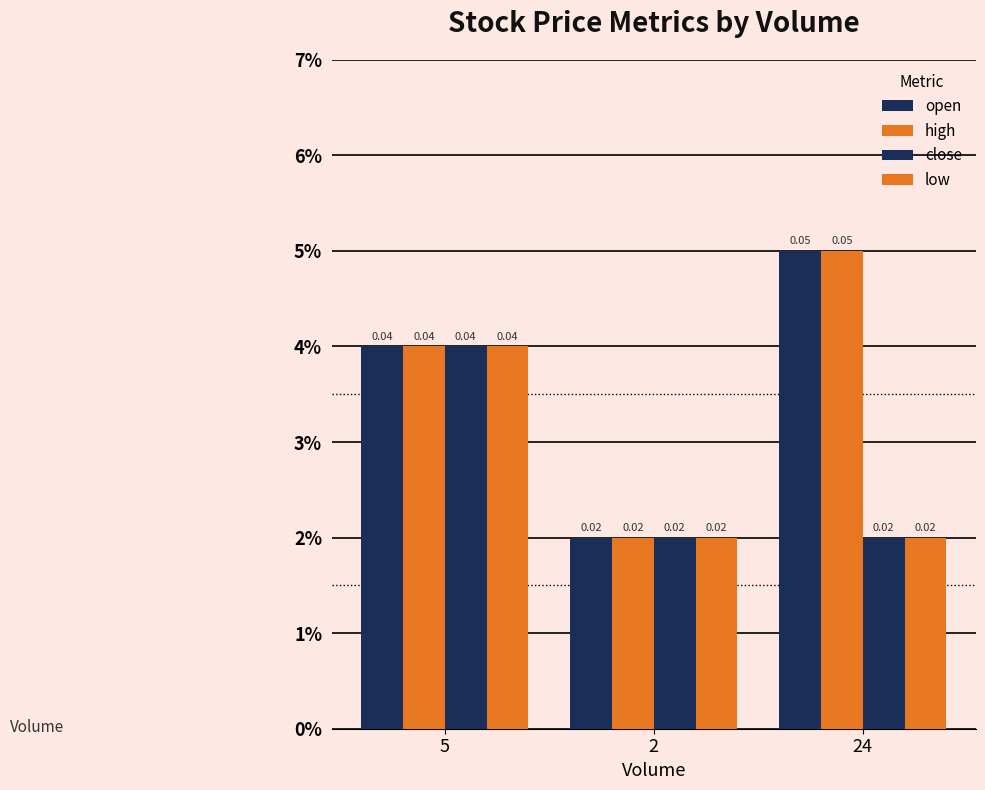

True or false: high has a value of 0.1 at 5.

False